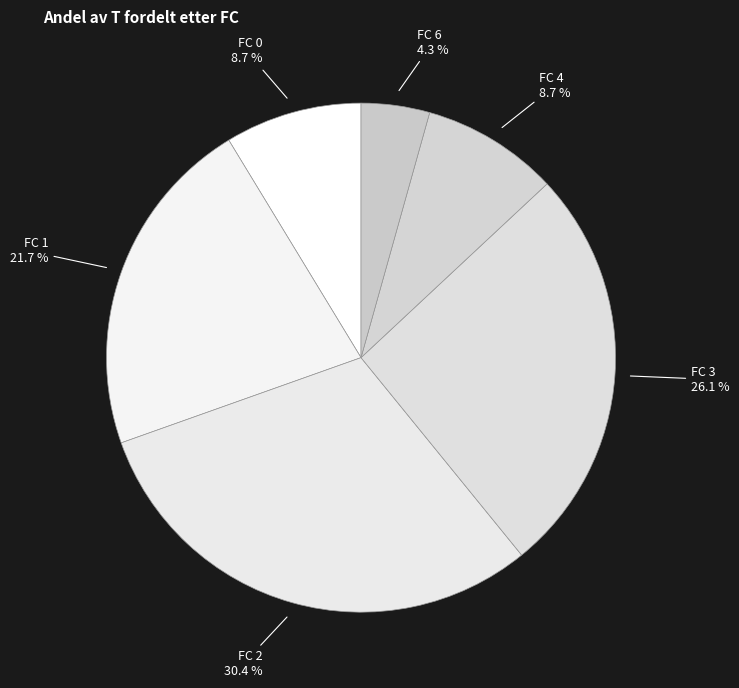

Is the sum of FC 0 and FC 2 greater than half?

No